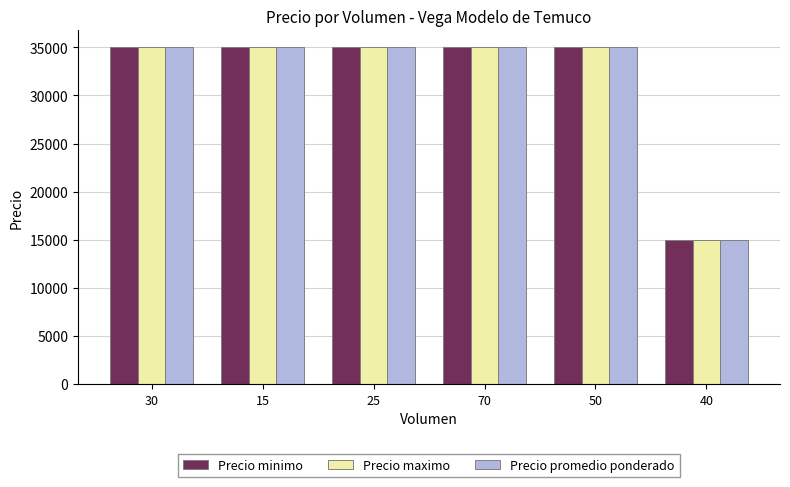

What is the total value across all series at 25?

105000